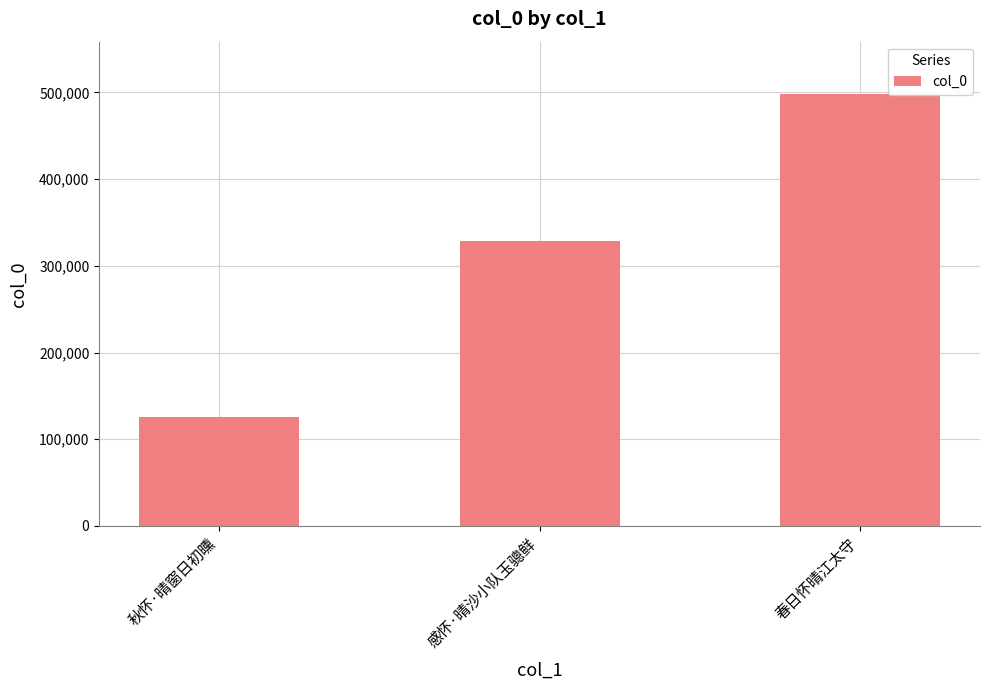

Which category has the lowest value across all series?

秋怀·晴窗日初曛